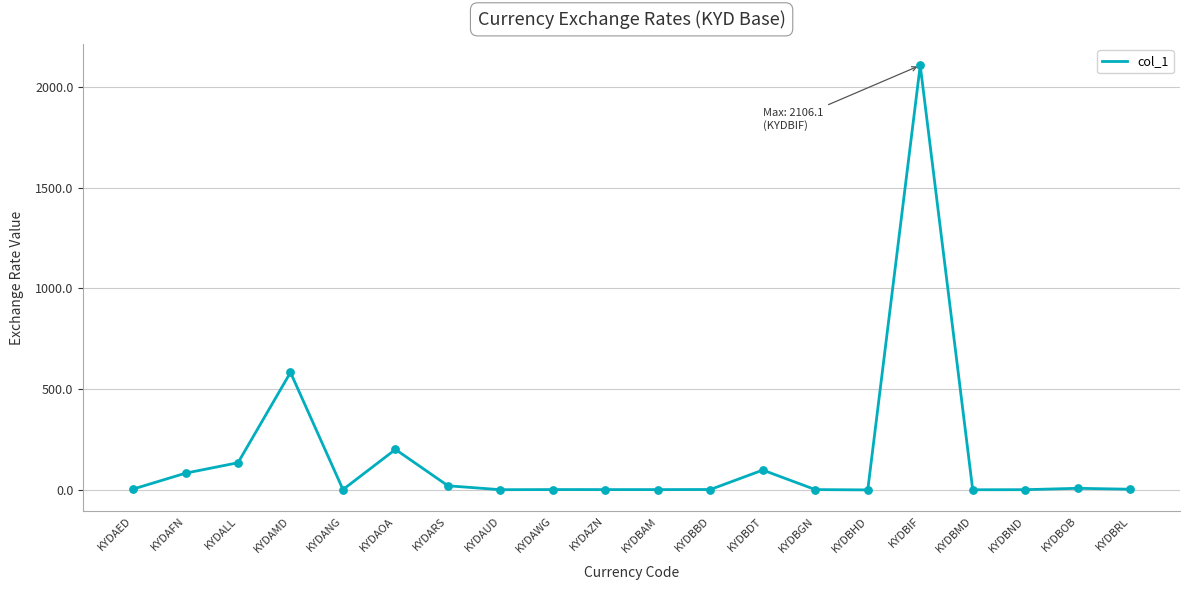

Between KYDAMD and KYDBOB, which is larger?

KYDAMD